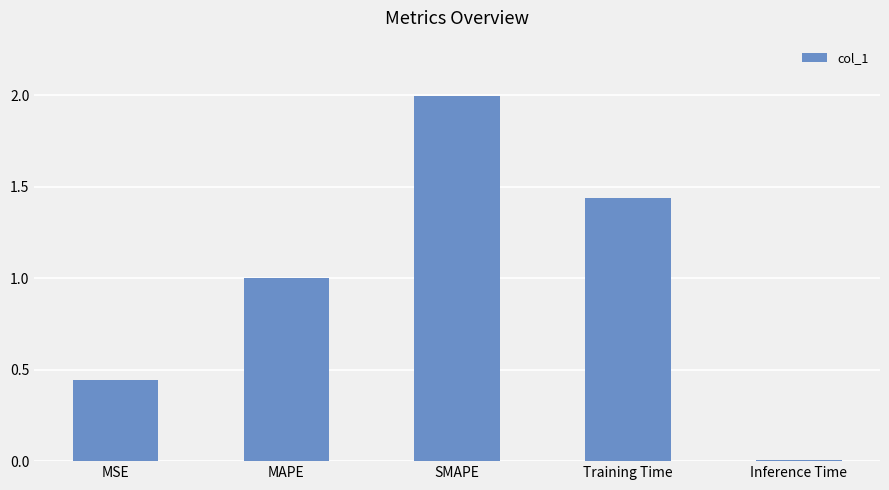

List the labels in order of value, largest first.

SMAPE, Training Time, MAPE, MSE, Inference Time